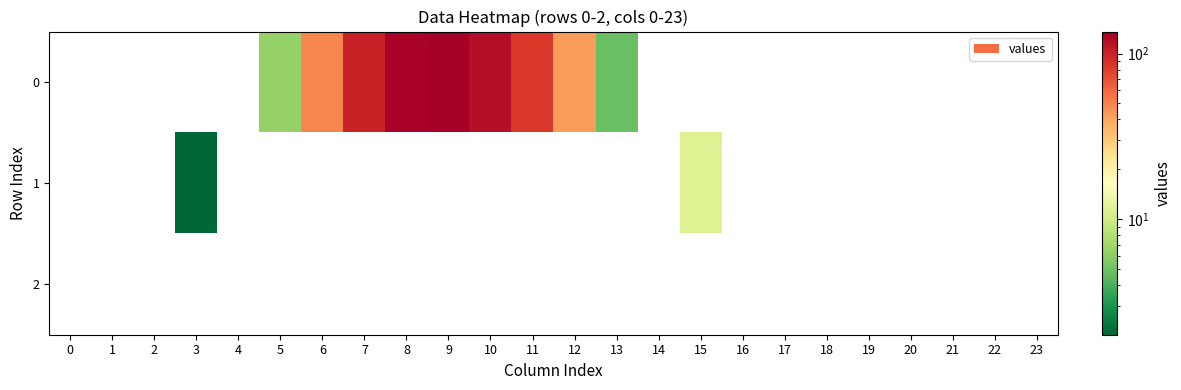

Is it true that 1 equals 2.0 at 3?

True